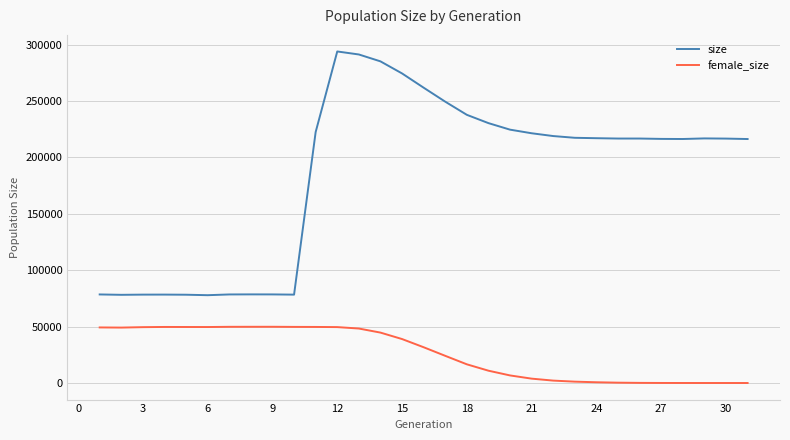

True or false: female_size has more than 1 interior local peaks.

True